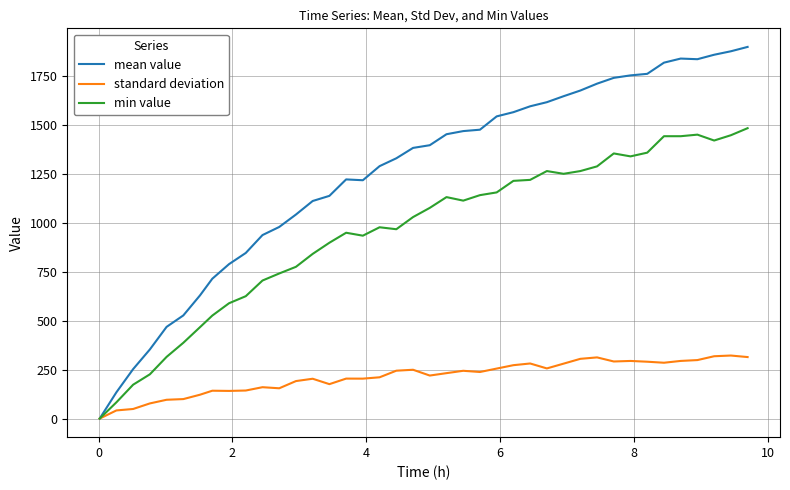

Which series has the widest spread of values?

mean value